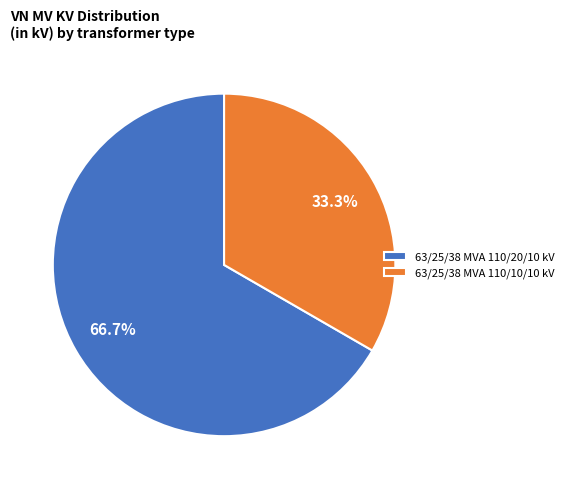

Combined, what portion of the pie is 63/25/38 MVA 110/20/10 kV and 63/25/38 MVA 110/10/10 kV?

100.0%